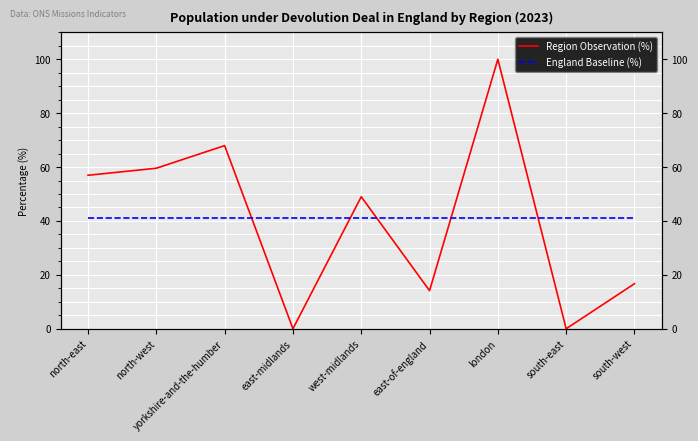

Reading left to right, list all the values displayed in this chart.

Region Observation (%): 56.9	59.6	67.9	0.0	49.0	14.1	100.0	0.0	16.7
England Baseline (%): 41.1	41.1	41.1	41.1	41.1	41.1	41.1	41.1	41.1